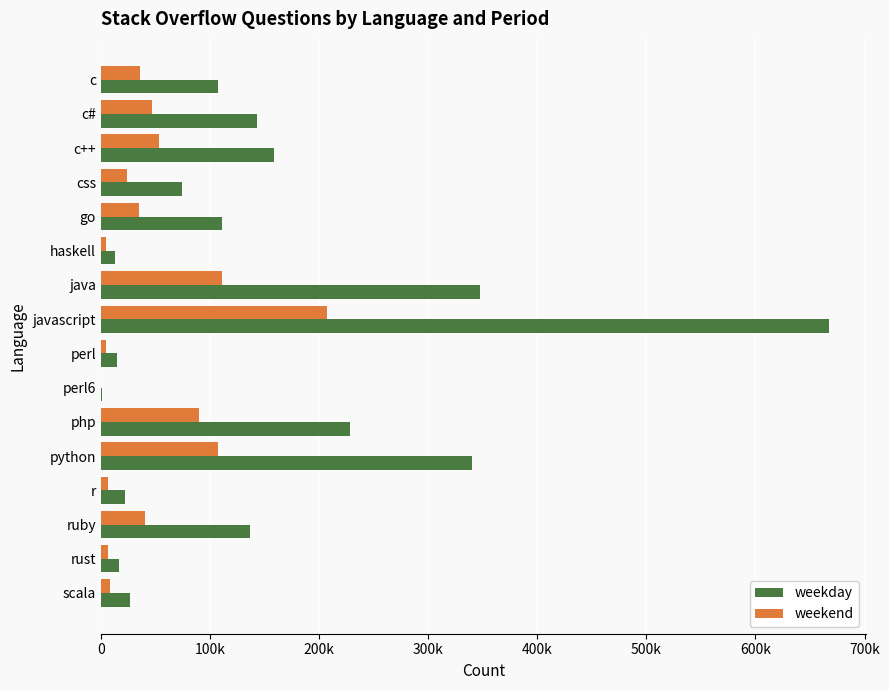

Rank the series by their average value, from highest to lowest.

weekday, weekend